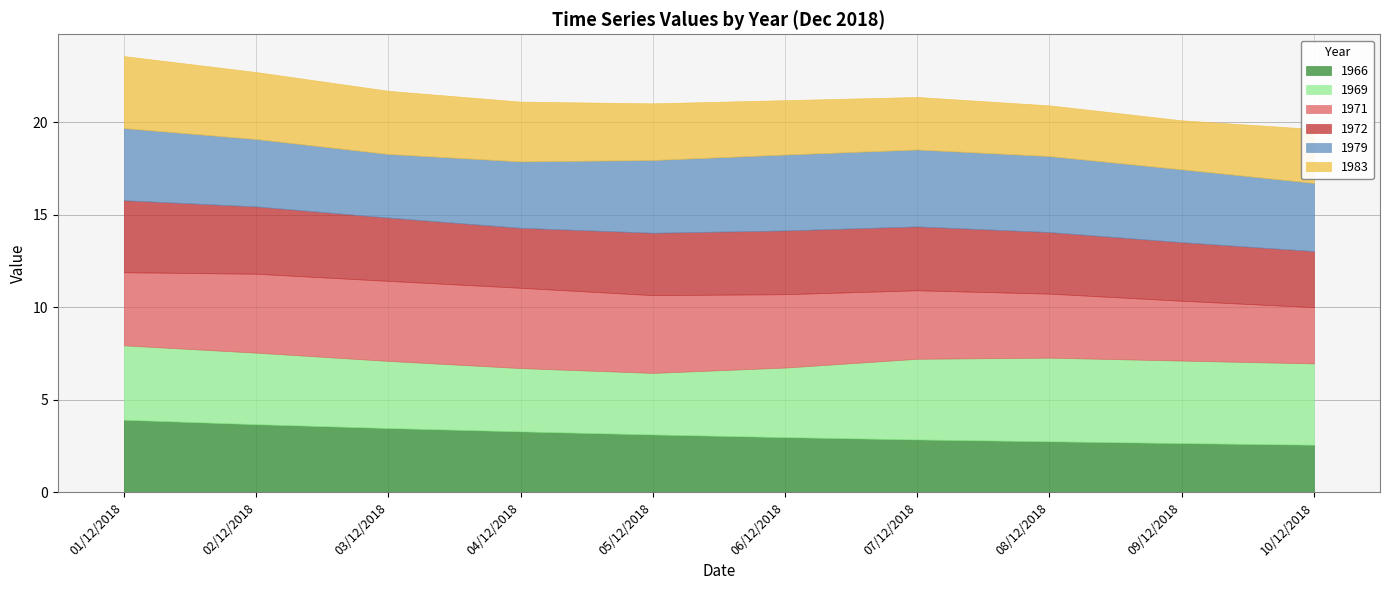

True or false: 1983 has a value of 3.8 at 08/12/2018.

False